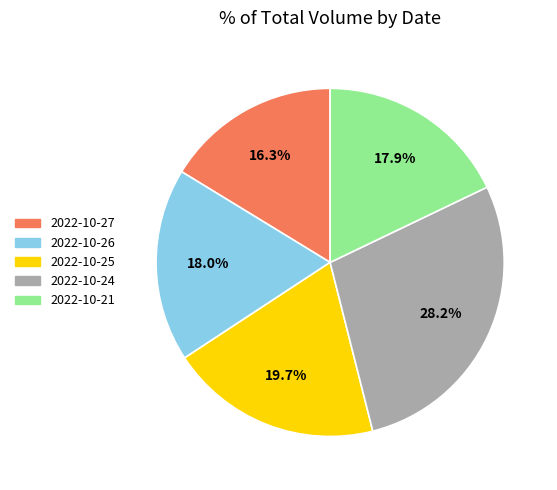

Is there any slice that represents more than half of the pie?

No